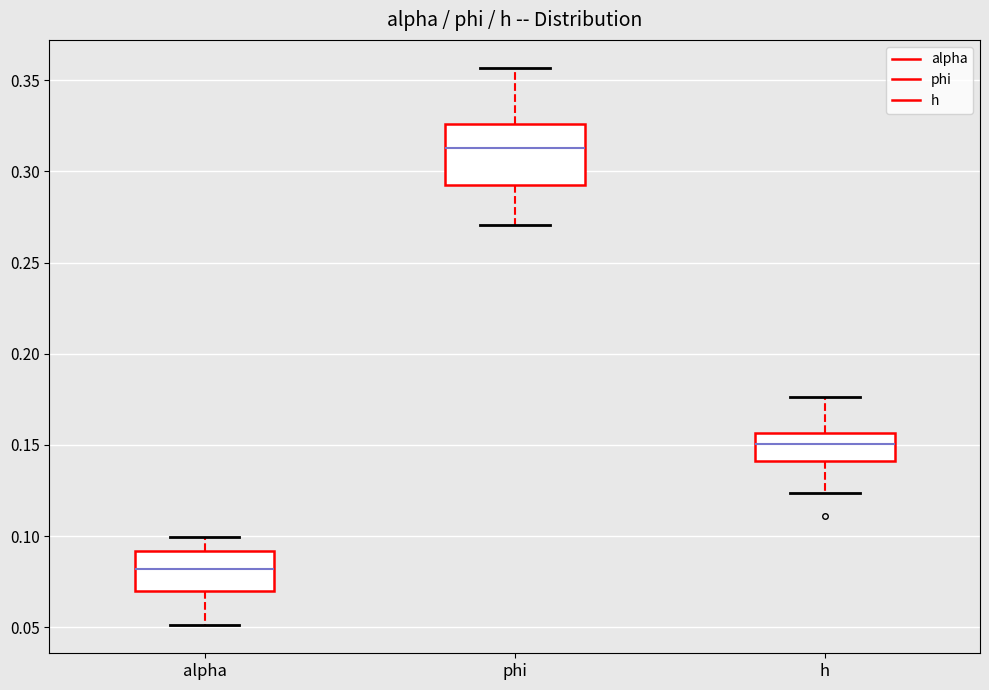

Comparing the boxes themselves (not the whiskers), which one is the tallest?

phi